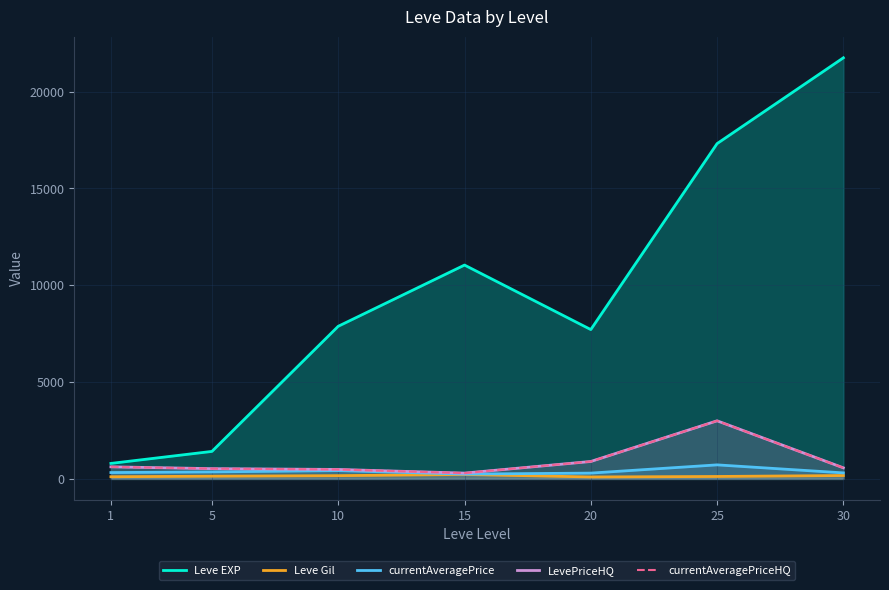

How many values in the Leve Gil series are below 140?

3